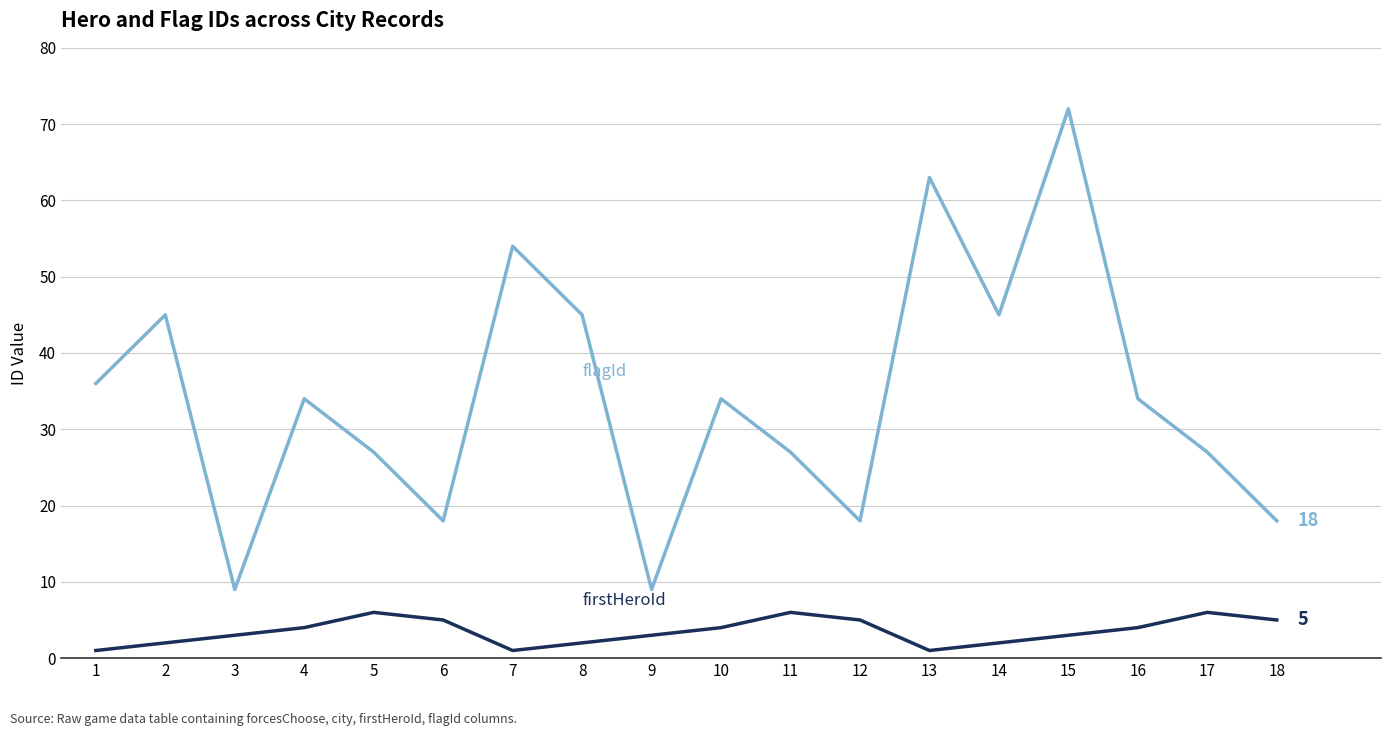

At which category is the sum across all series the highest?

15